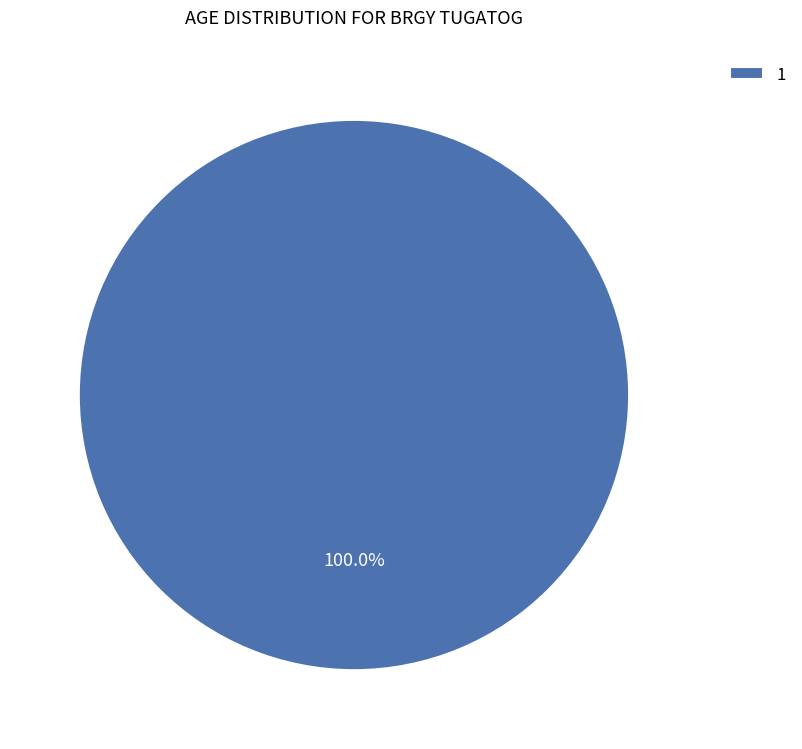

True or false: 1 accounts for 100% of the total.

True